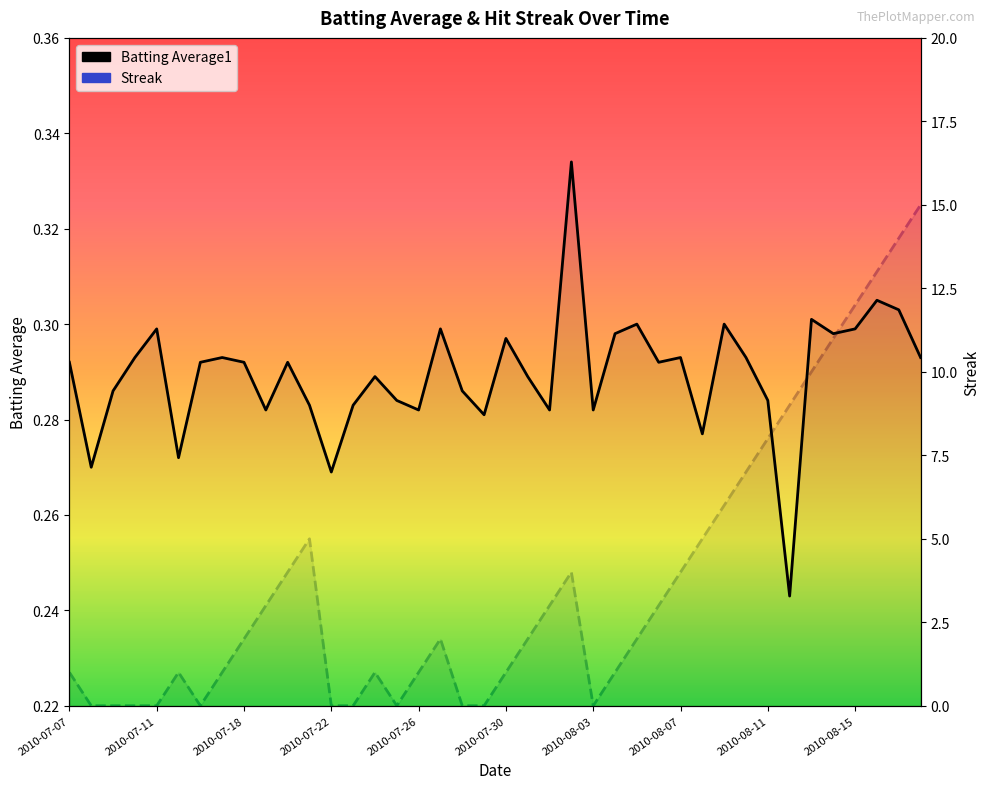

How many series are shown in this chart?

2